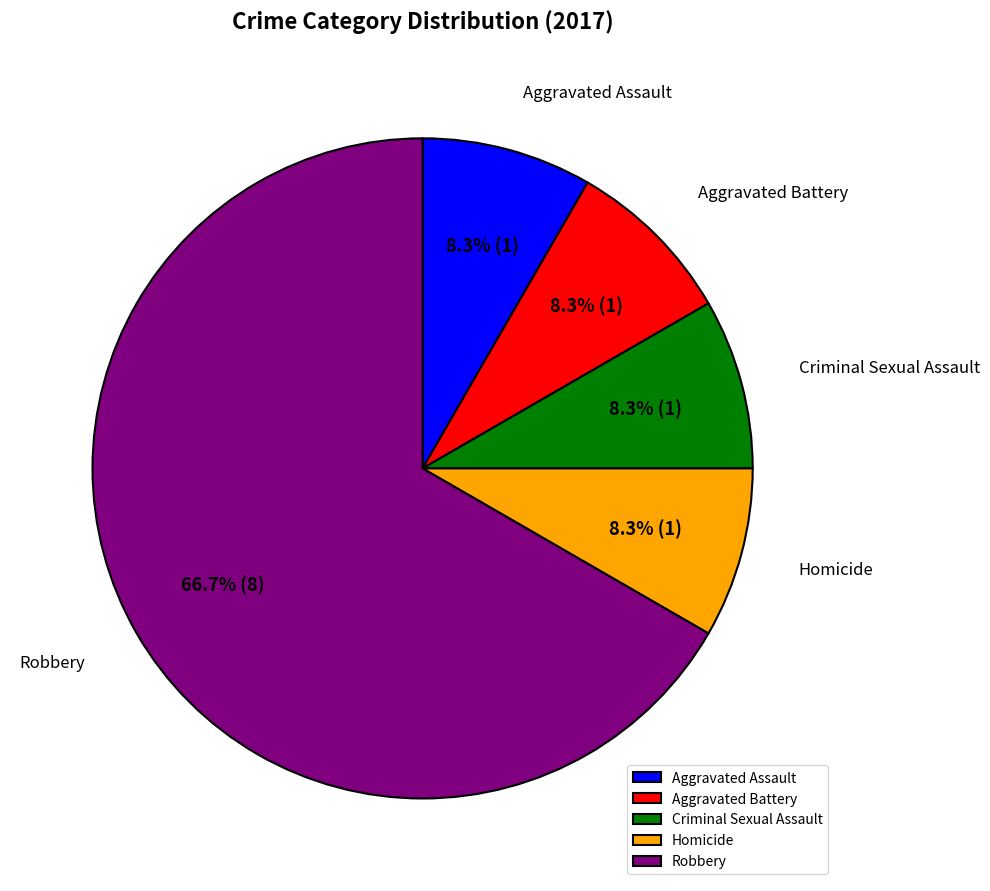

To the nearest percent, what is the difference between the largest and smallest slice percentages?

58%